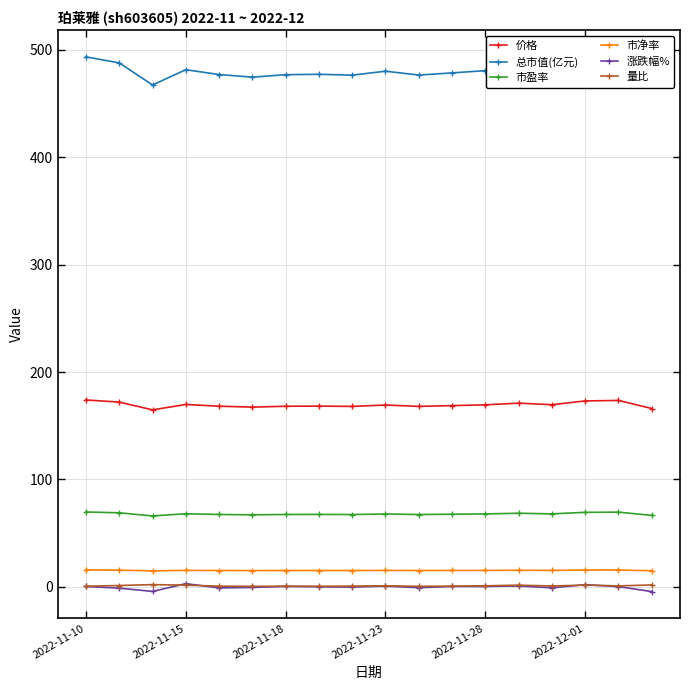

True or false: 市盈率 and 量比 intersect in this chart.

False